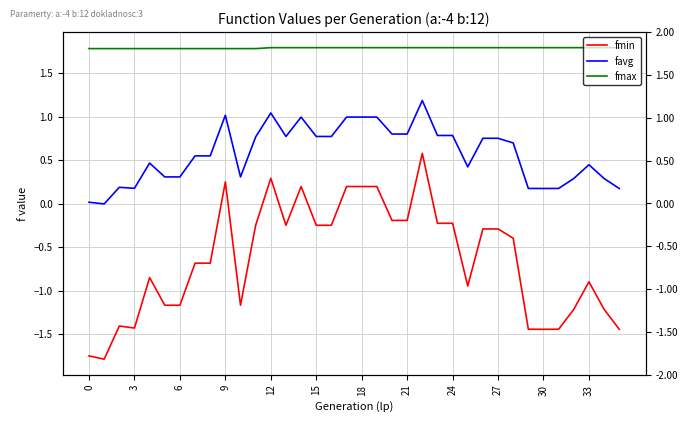

True or false: fmin and fmax intersect in this chart.

False